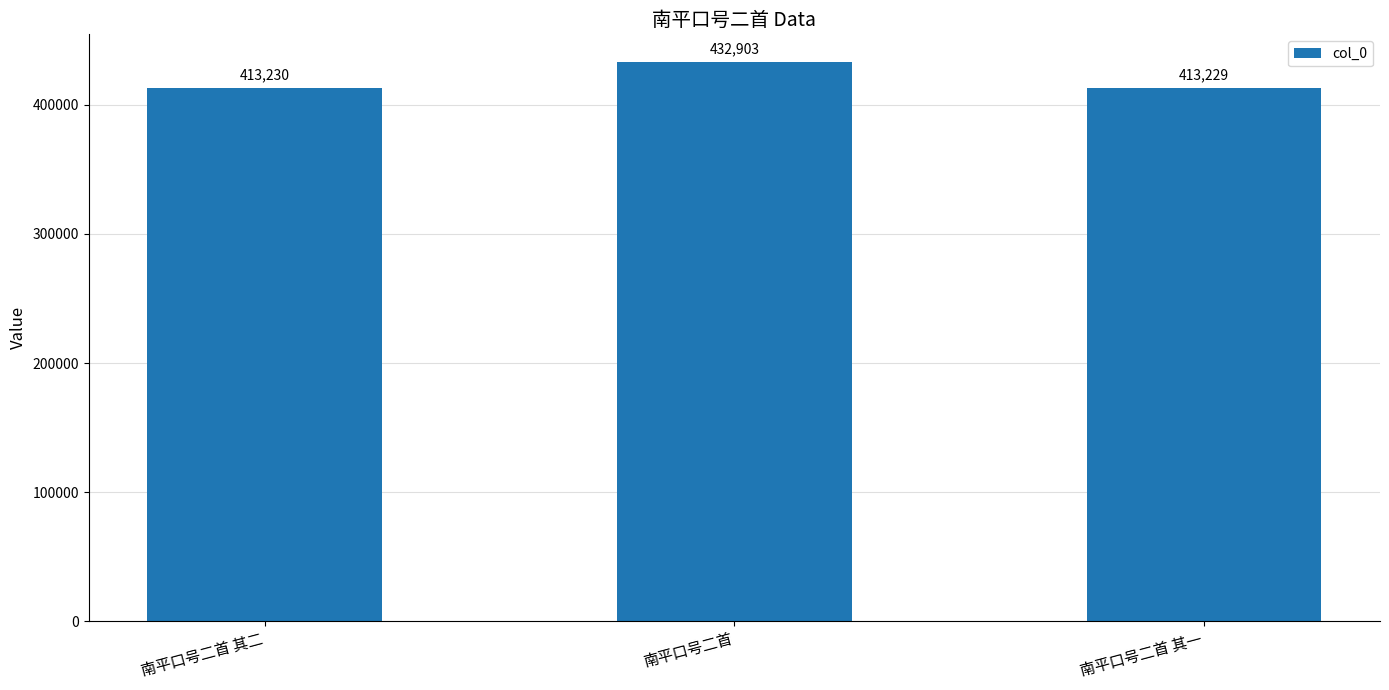

What is the smallest value displayed?

413229